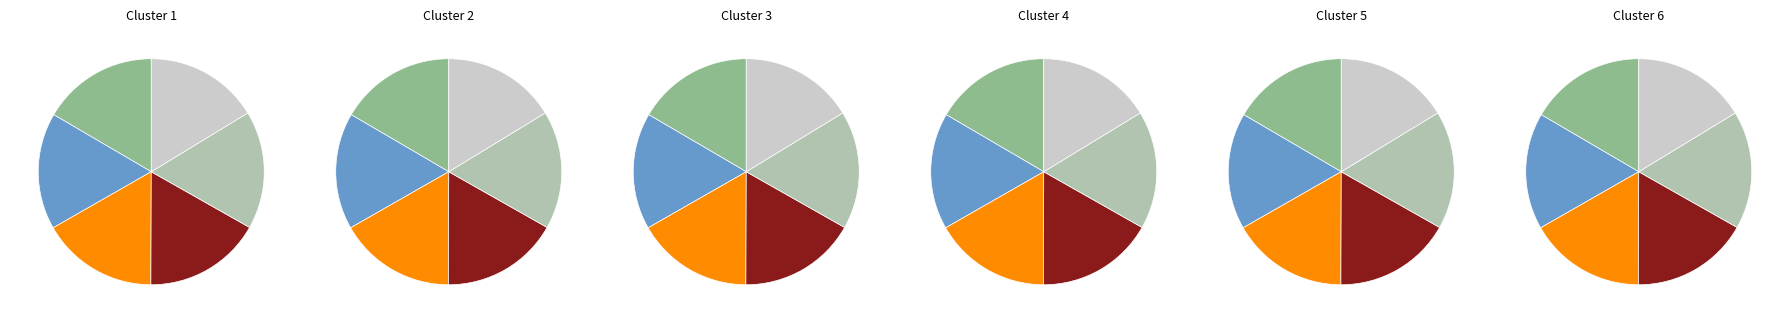

Is it true that MAMTA IT SOLUTION - AJMER - AJMER is 23% of the pie?

False